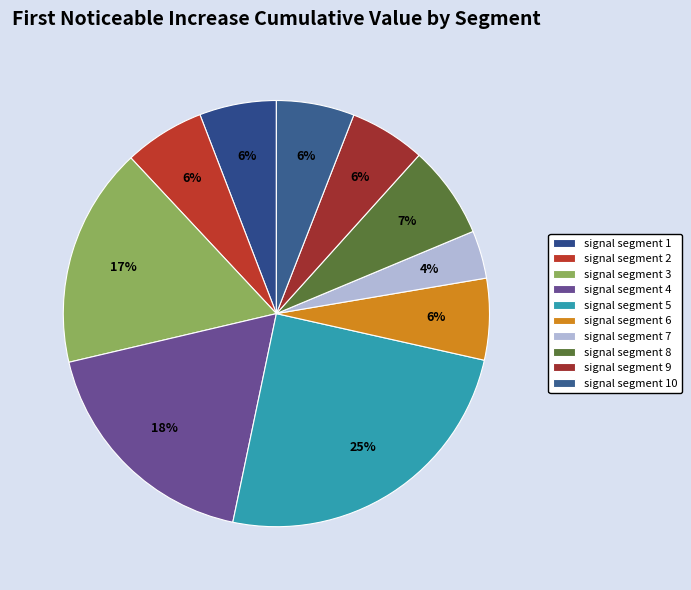

What percentage do signal segment 5 and signal segment 9 together represent?

30.5%